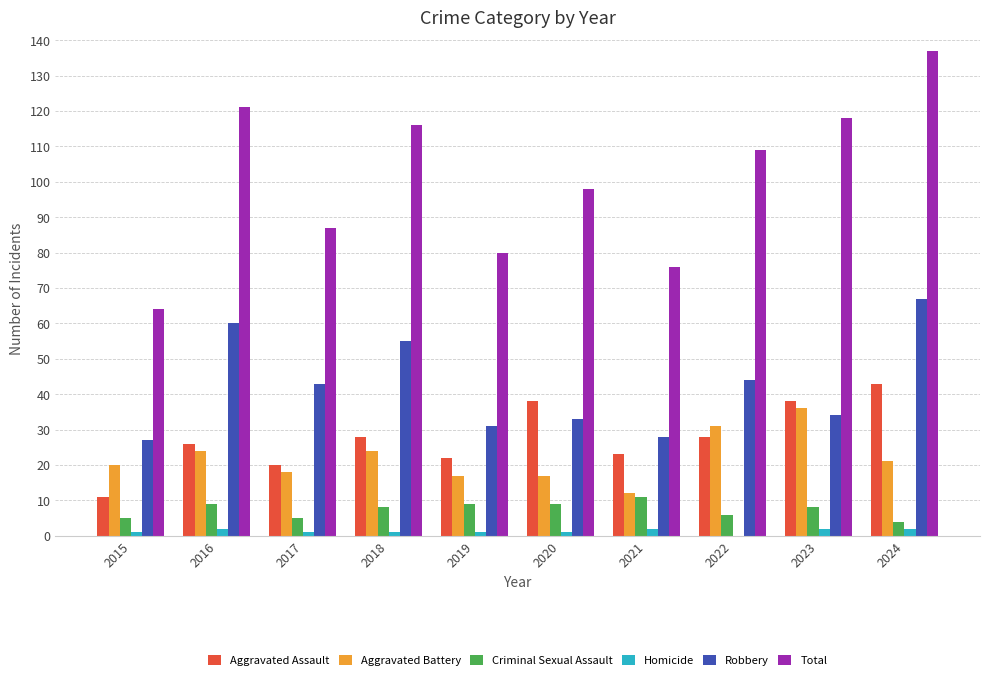

Which series has the largest total across all categories?

Total